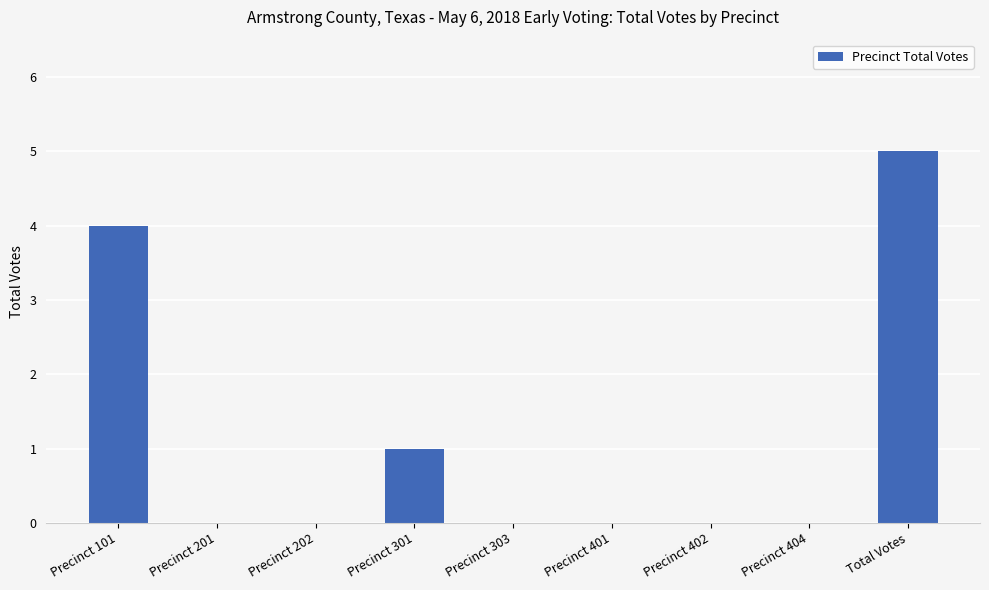

What is the sum of the values at Precinct 202 and Total Votes?

5